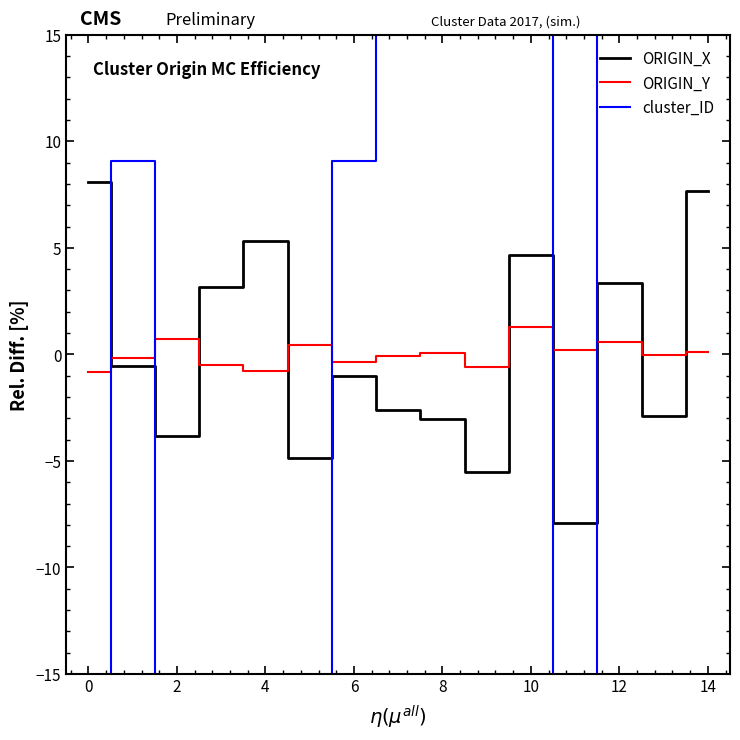

How many times do ORIGIN_Y and cluster_ID cross each other?

5